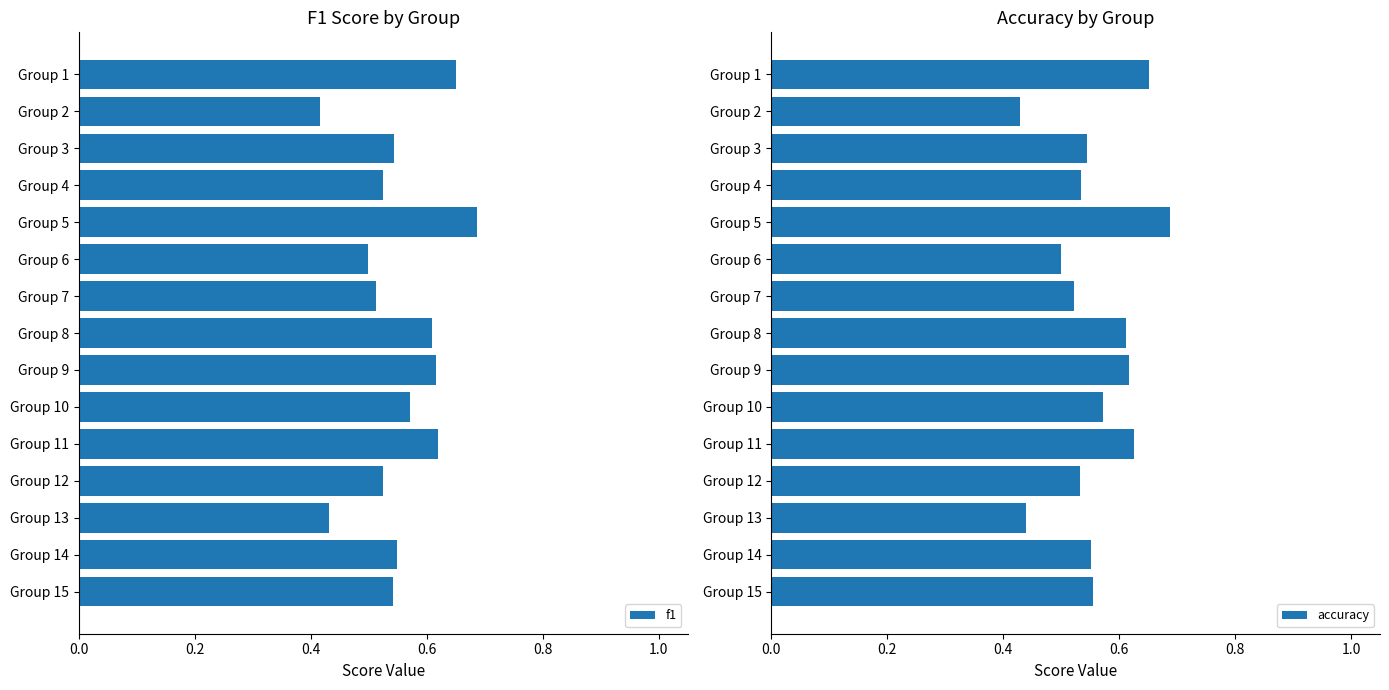

Which category has the highest value in the f1 series?

Group 5